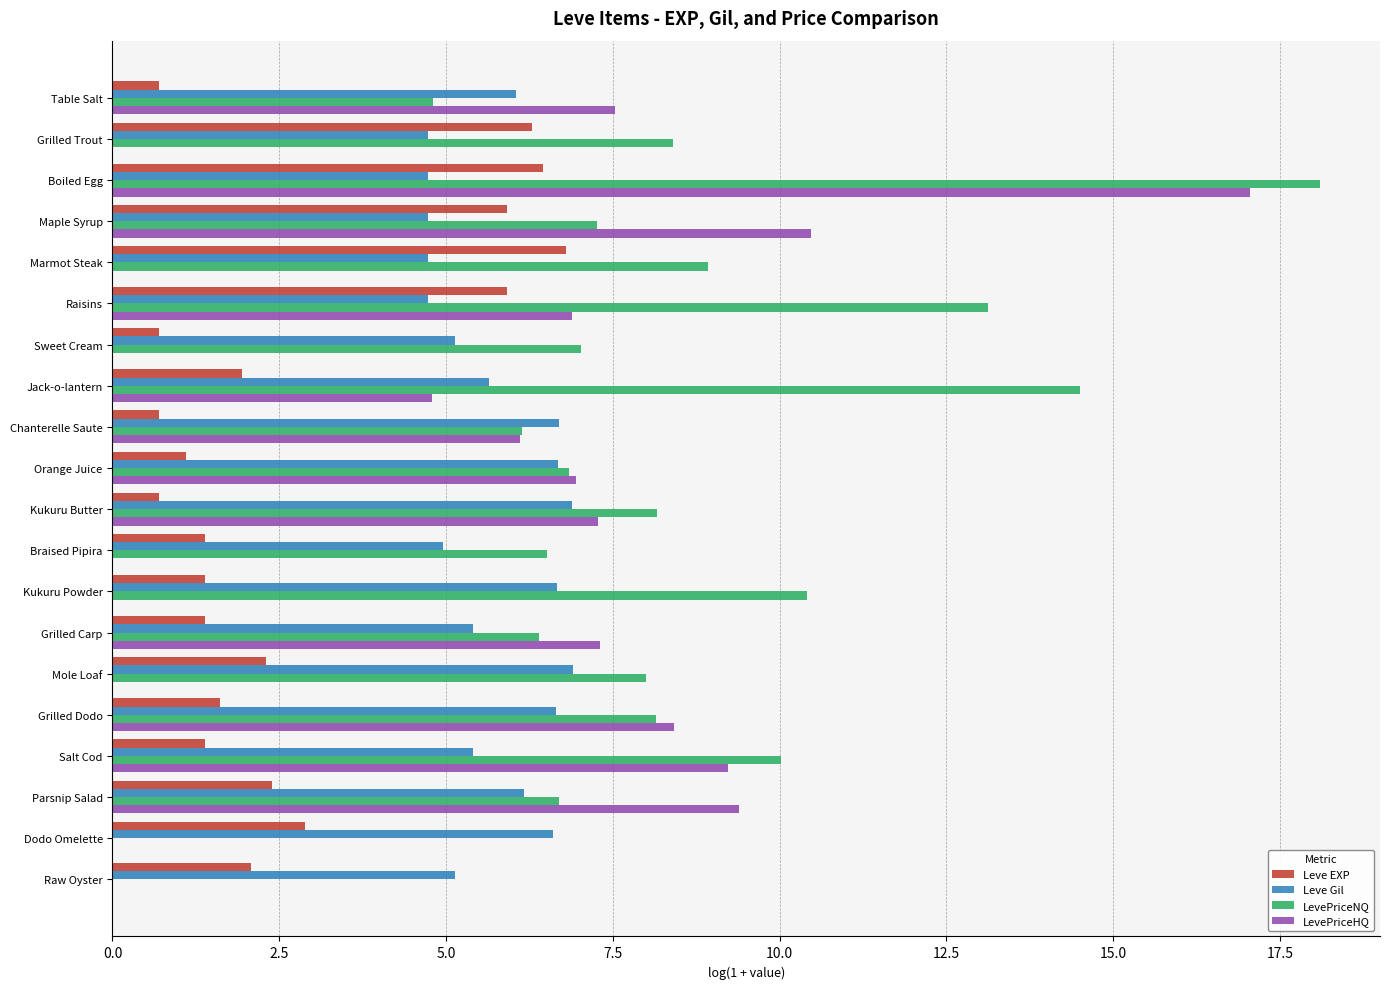

The value of LevePriceHQ at Grilled Trout is 8.2. True or false?

False